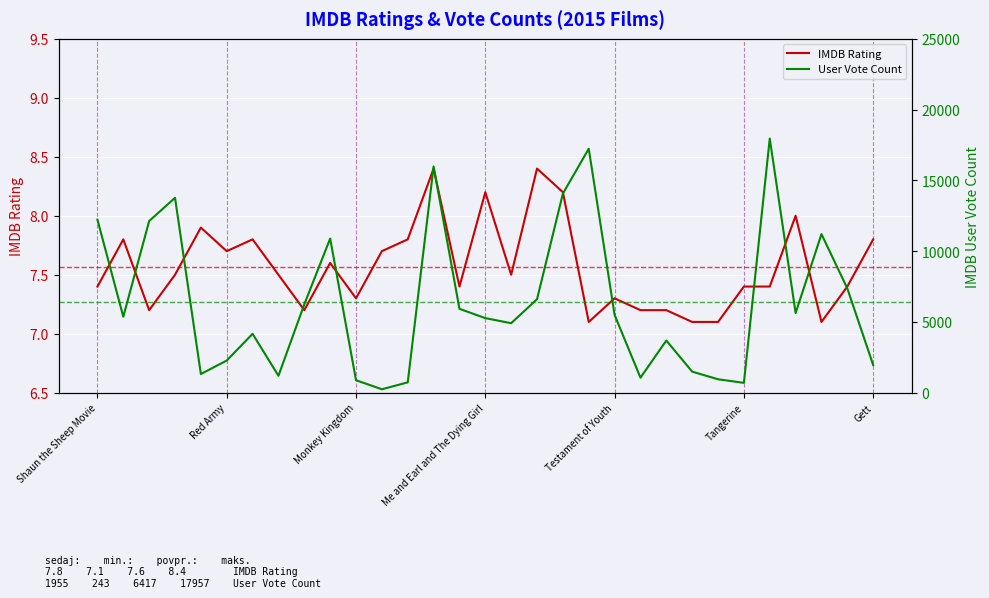

Rank the series at 19 from lowest to highest value.

IMDB Rating, User Vote Count